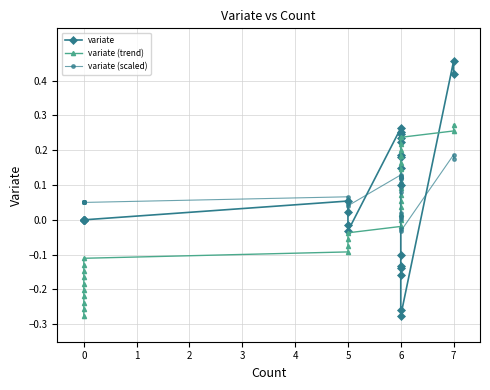

Between 7 and 12, which is larger?

7